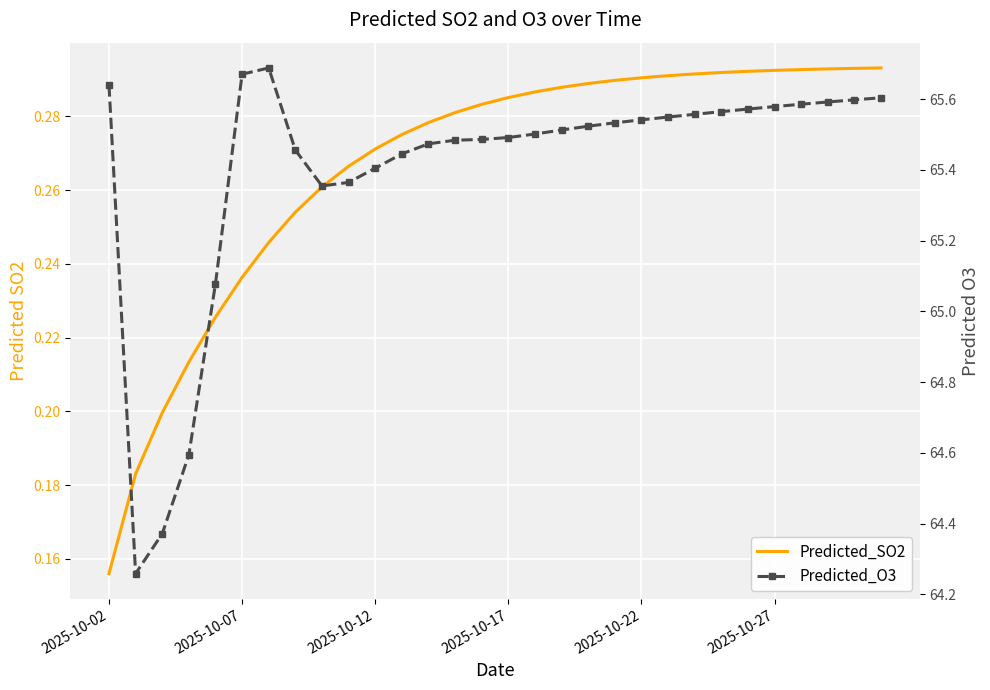

How many data points in Predicted_O3 are less than 65?

3